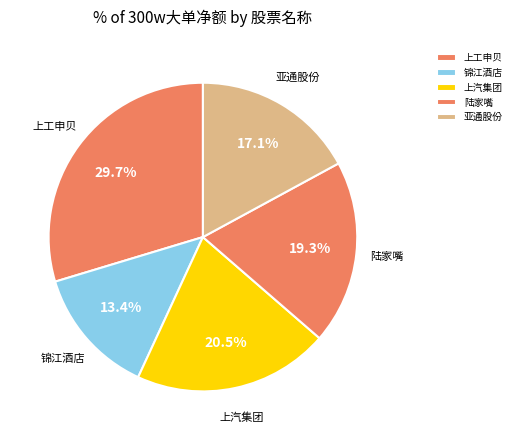

True or false: 锦江酒店 accounts for 1% of the total.

False